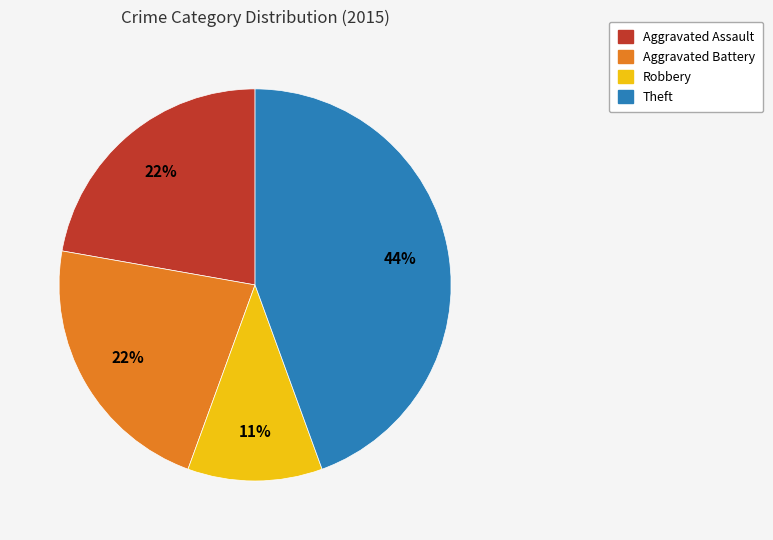

Does any single category account for the majority?

No